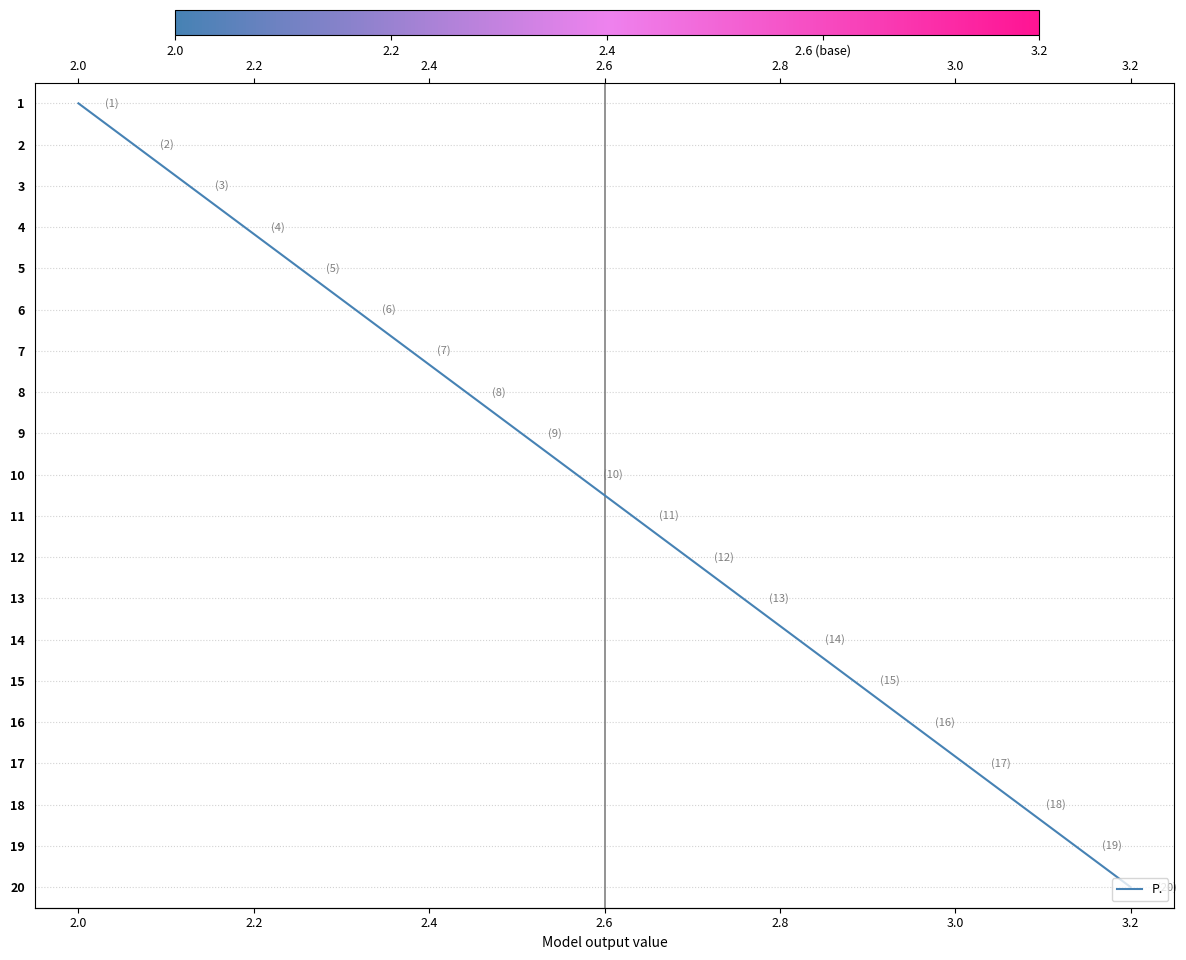

Count the number of data series in this chart.

1